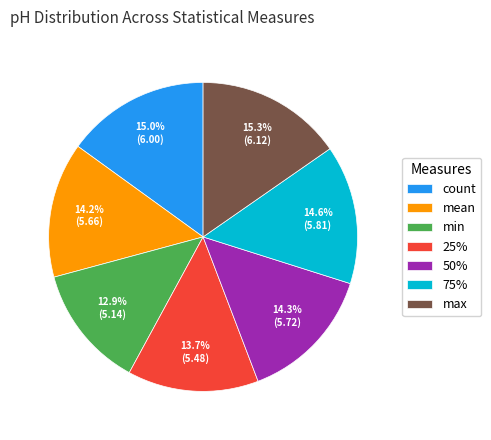

Is there a majority slice in this chart?

No